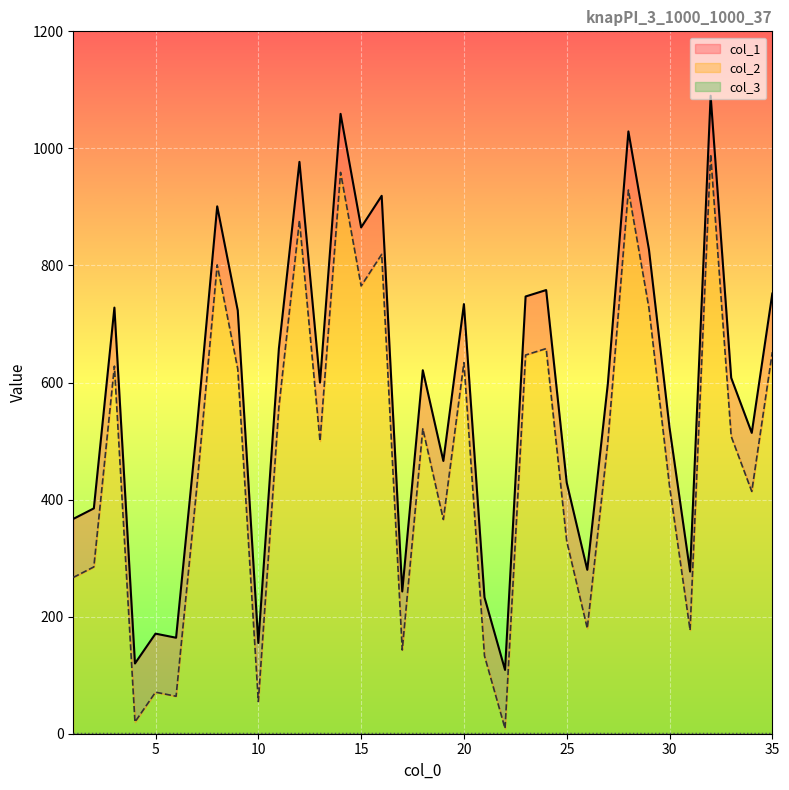

How many categories are shown in the chart?

35